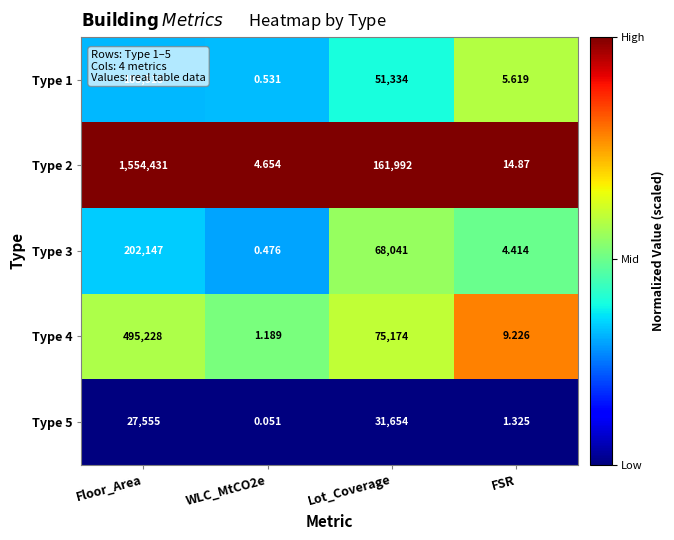

At which category is the sum across all series the highest?

Floor_Area